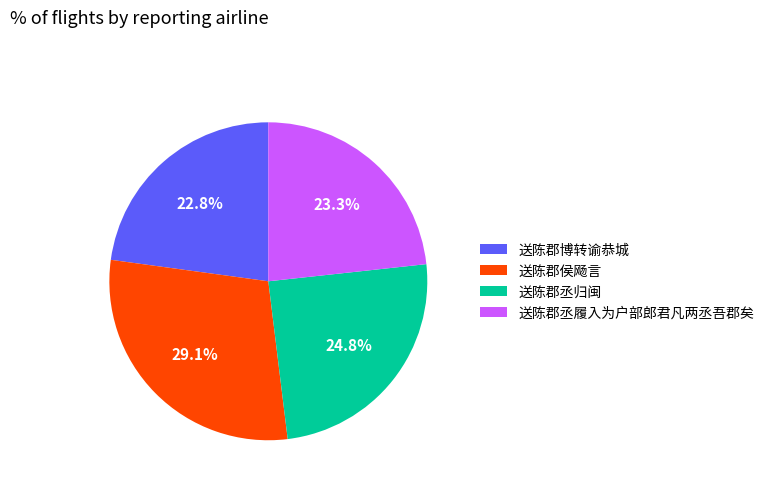

Combined, do 送陈郡丞履入为户部郎君凡两丞吾郡矣 and 送陈郡侯飏言 account for over 50%?

Yes